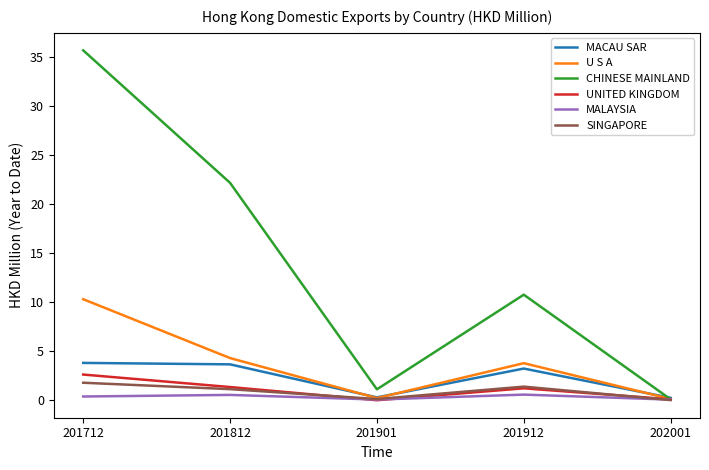

True or false: MACAU SAR has a value of 0.3 at 202001.

True